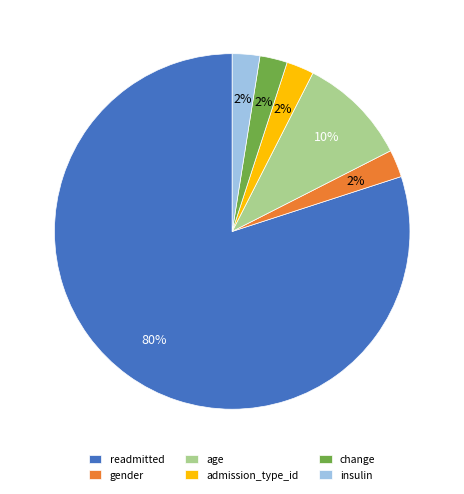

Combined, do change and insulin account for over 50%?

No